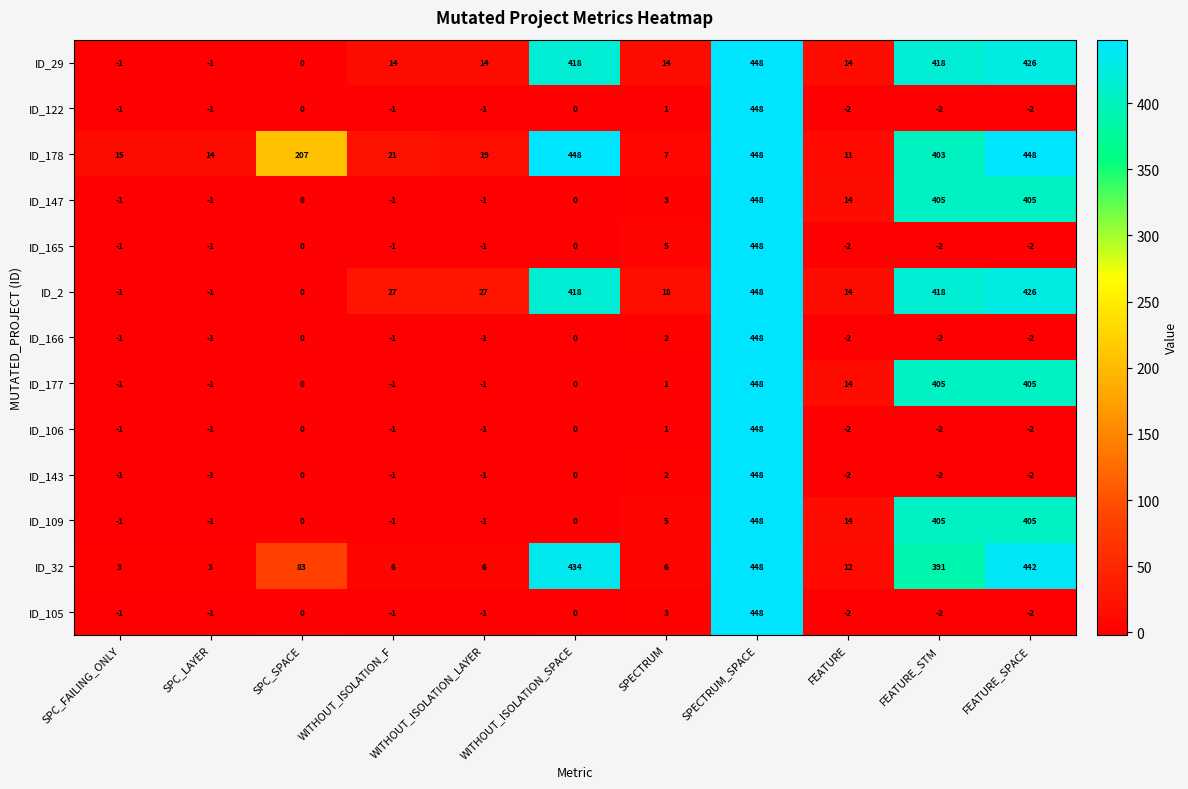

At how many categories does at least one series exceed 158?

5